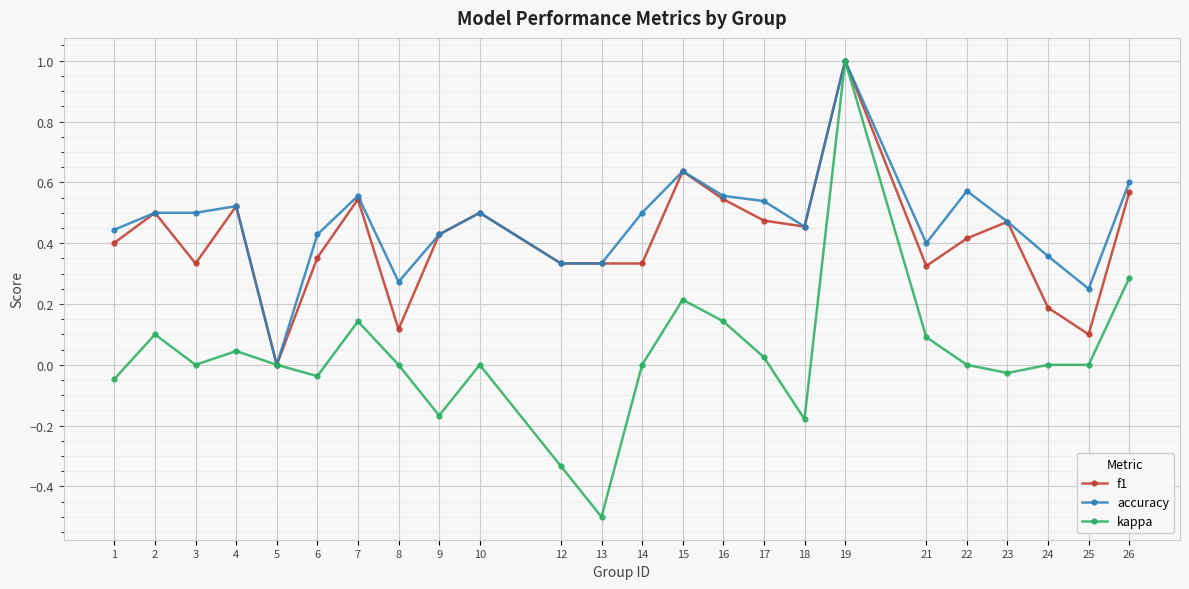

Which series has the largest range (max minus min)?

kappa